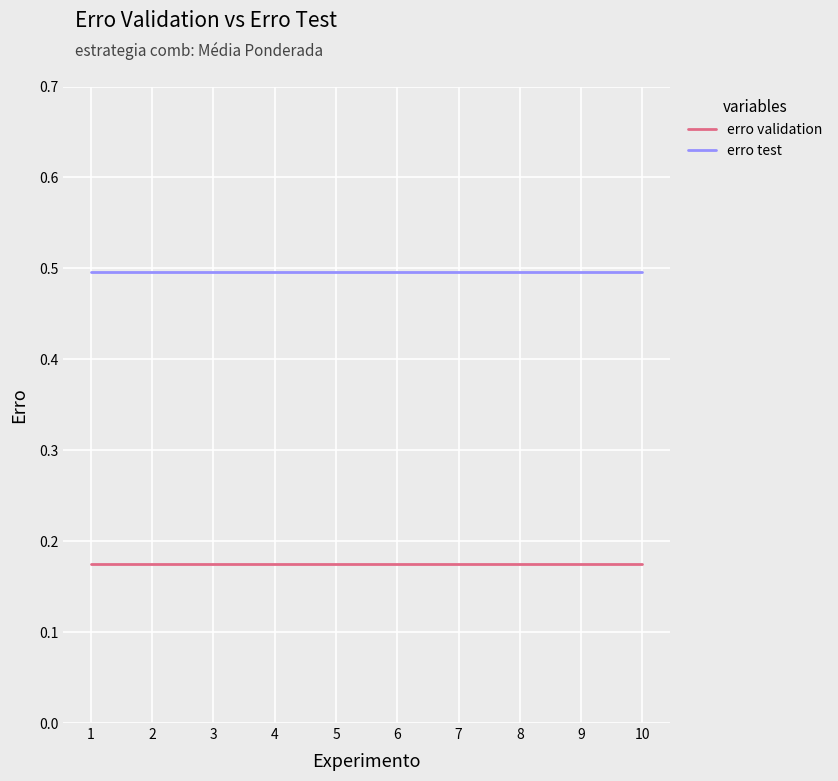

Which series has the largest total across all categories?

erro test